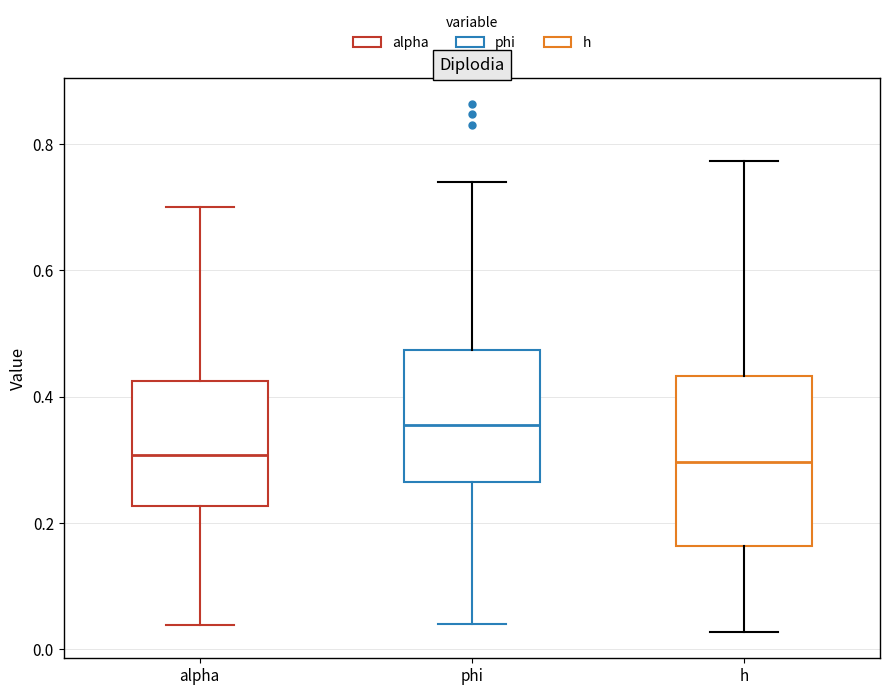

Reading left to right, transcribe this box plot: for each box, give where its median line is, the range the box spans, and where its two whiskers end, as read against the y-axis. The values are not printed on the chart, so give them approximately, as read against the axis.

alpha: median 0.30, box 0.22 to 0.42, whiskers 0.04 to 0.70
phi: median 0.36, box 0.26 to 0.48, whiskers 0.04 to 0.74
h: median 0.30, box 0.16 to 0.44, whiskers 0.02 to 0.78